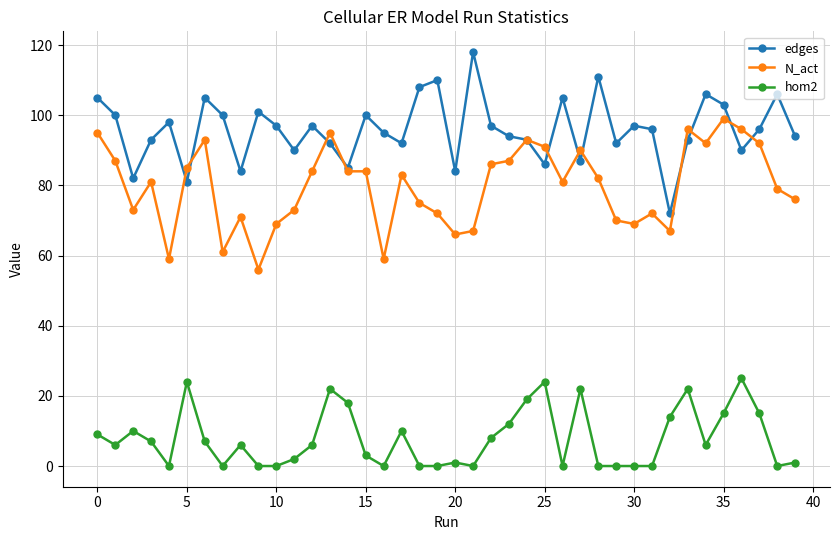

True or false: hom2 and N_act cross at least once.

False